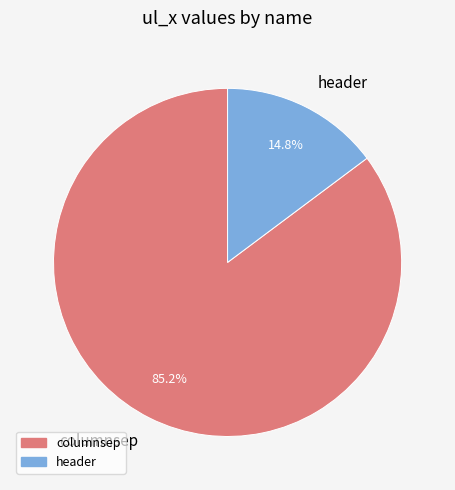

How many slices are in this pie chart?

2